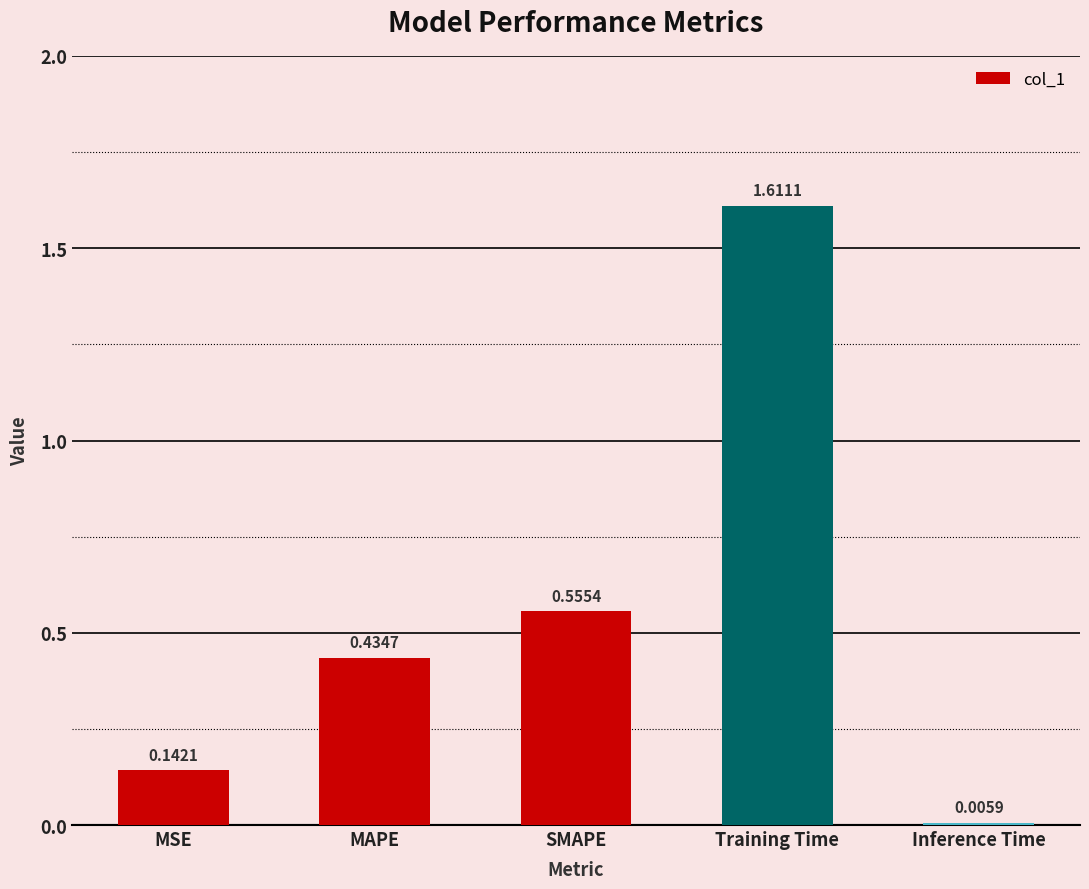

Which has a higher value, MAPE or SMAPE?

SMAPE